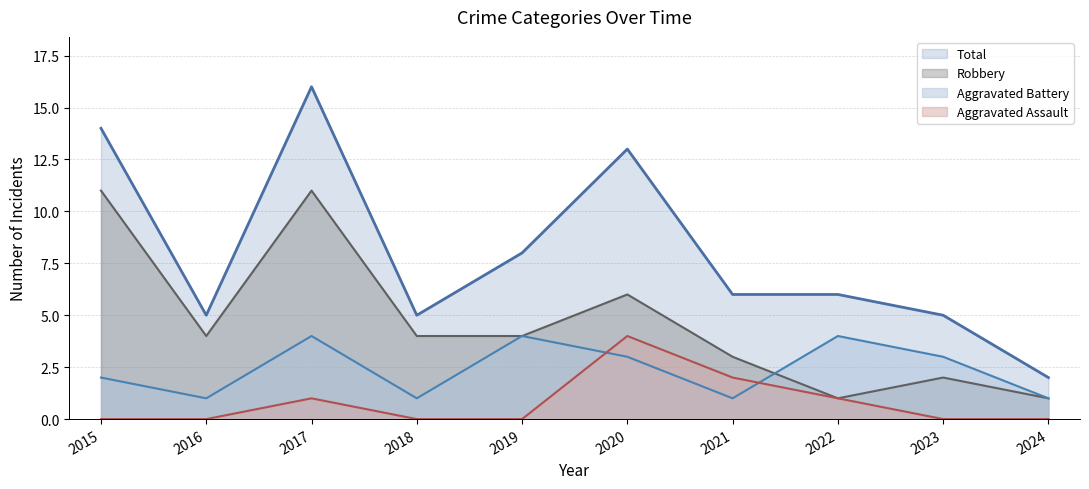

Is it true that Robbery equals 4 at 2021?

False